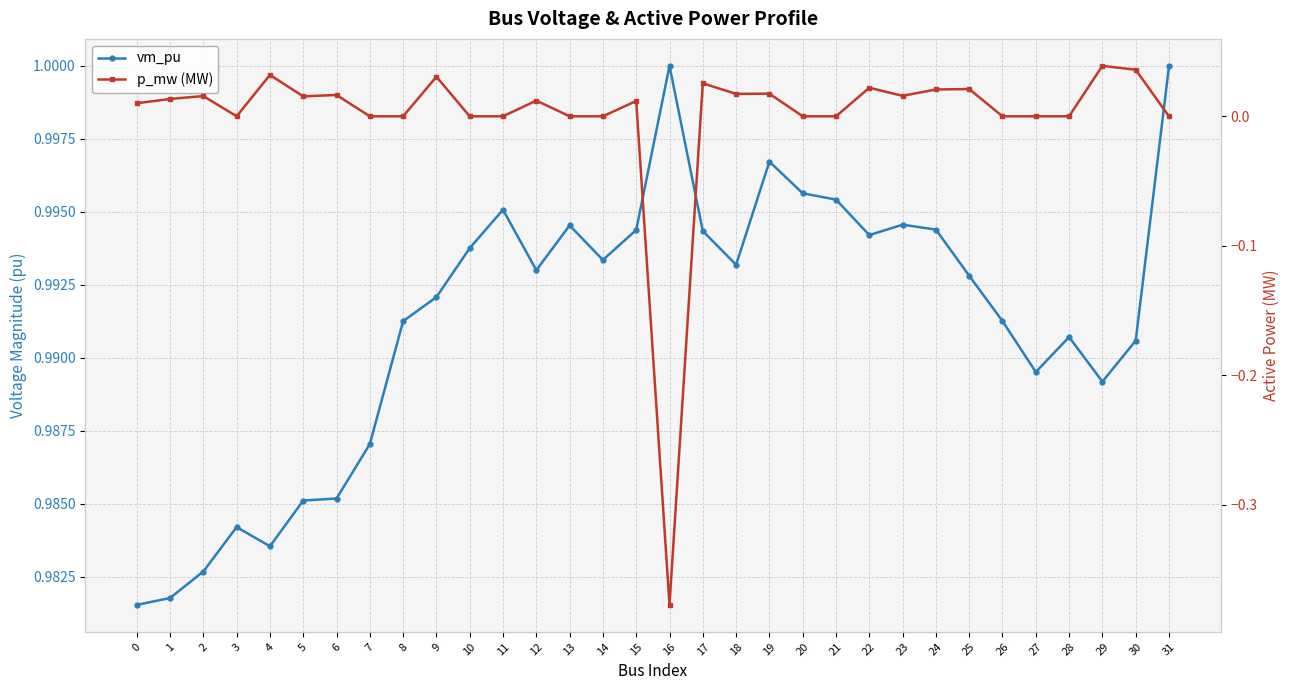

What is the sum of all vm_pu values?

31.7